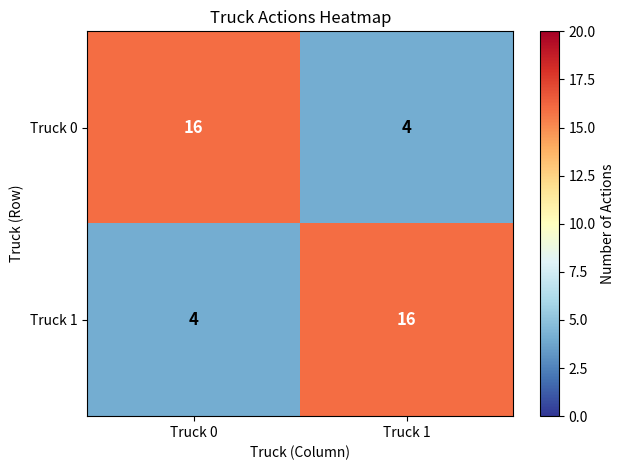

What is the total value across all series at Truck 1?

20